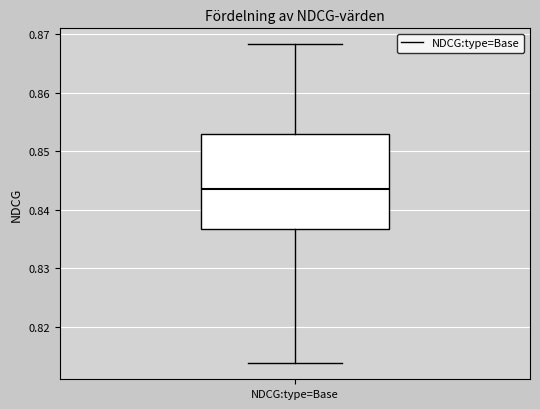

Read this box plot against the y-axis: the position of the median line, the range covered by the box, and the ends of both whiskers. The values are not printed on the chart, so give them approximately, as read against the axis.

median 0.844, box 0.837 to 0.853, whiskers 0.814 to 0.868